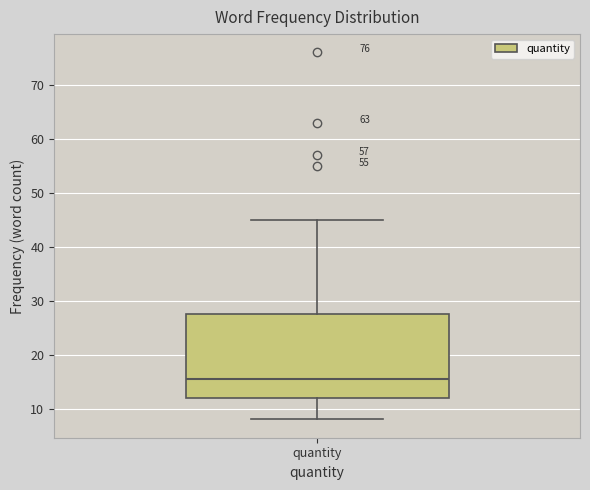

Read this box plot against the y-axis: the position of the median line, the range covered by the box, and the ends of both whiskers. The values are not printed on the chart, so give them approximately, as read against the axis.

median 16, box 12 to 28, whiskers 8 to 45